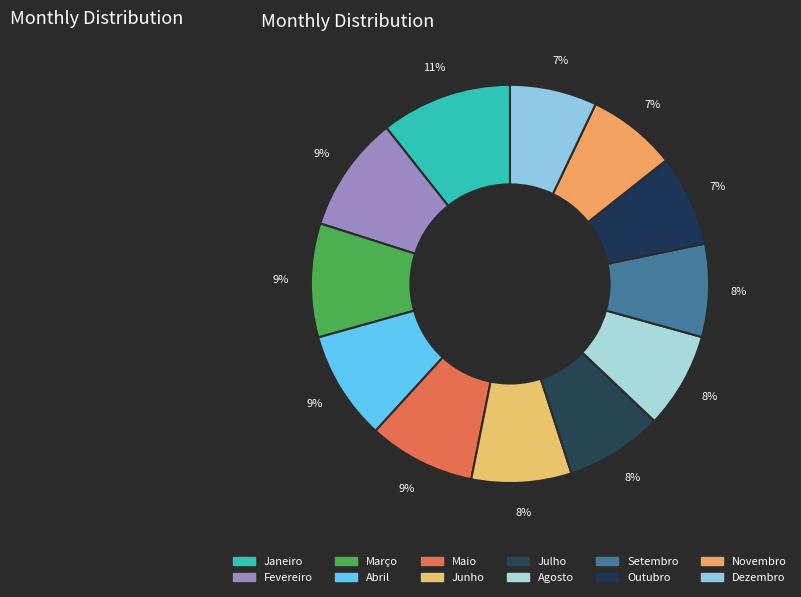

How much of the chart is everything except Abril?

91.1%